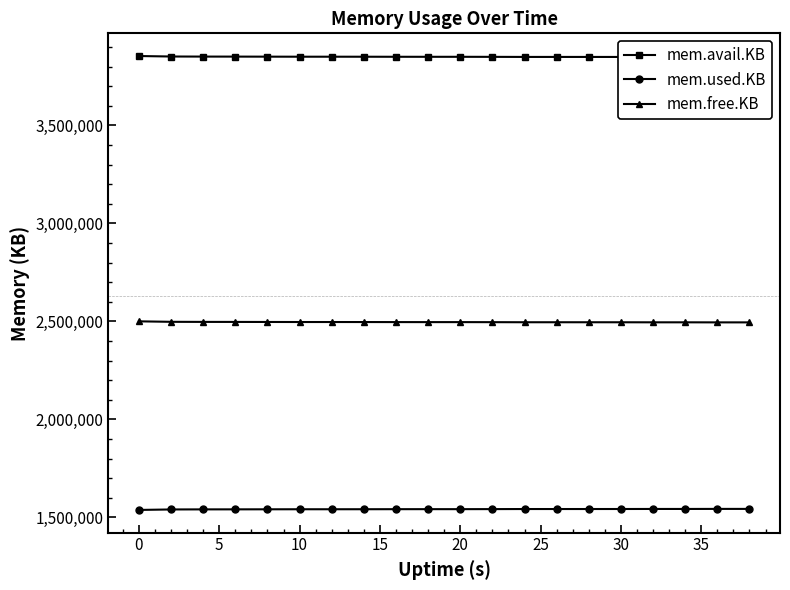

True or false: mem.used.KB and mem.free.KB intersect in this chart.

False